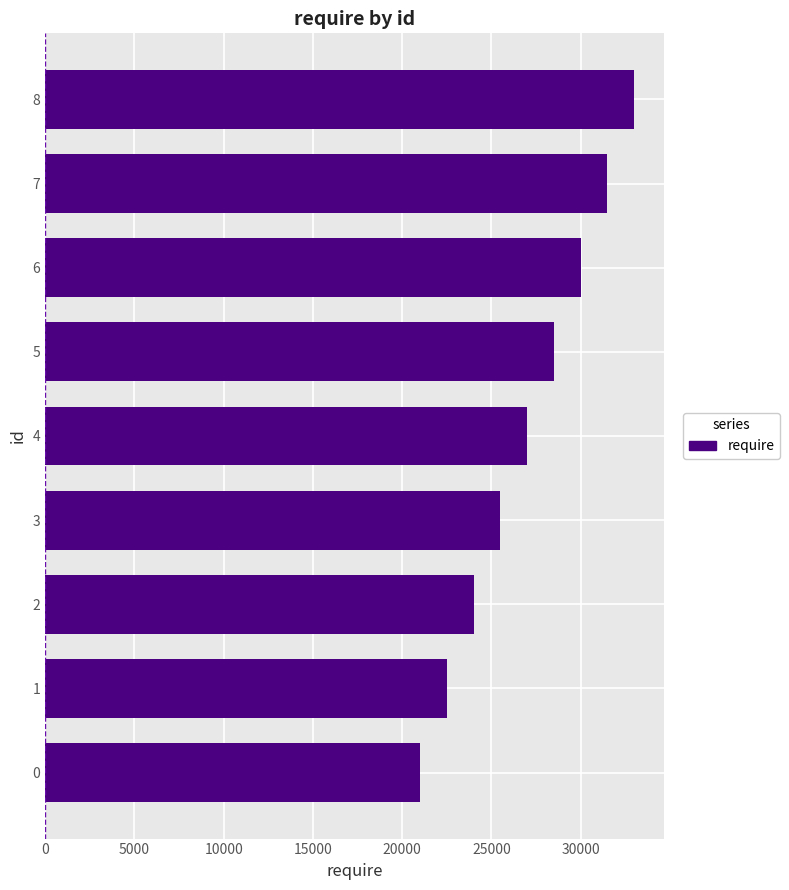

What is the approximate value at 7, to the nearest 10?

31500